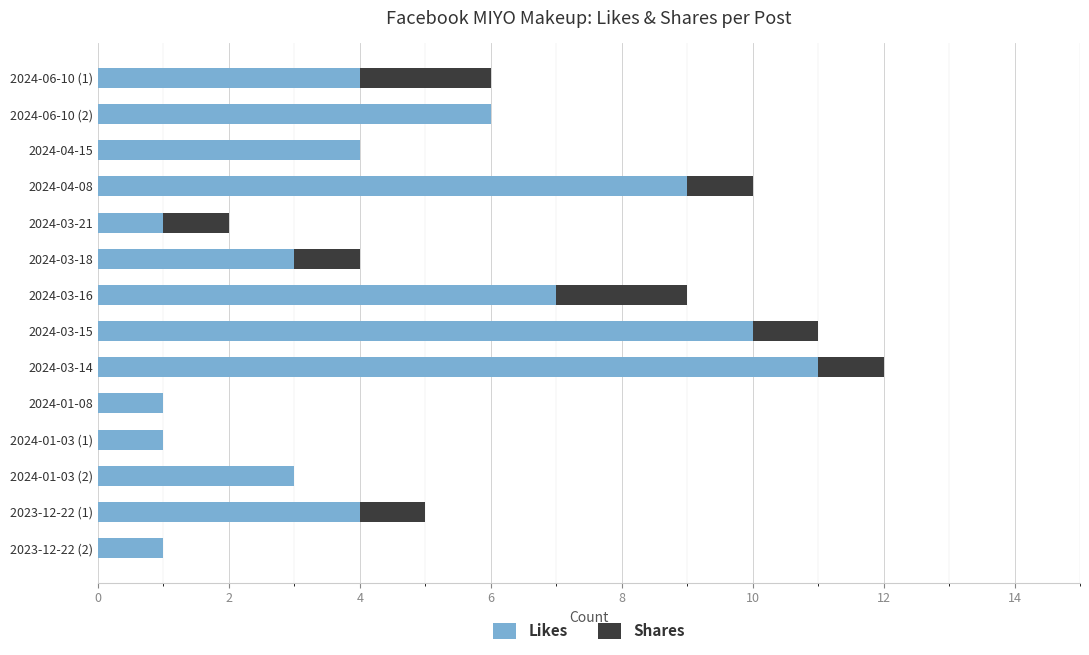

What is the sum of all Likes values?

65